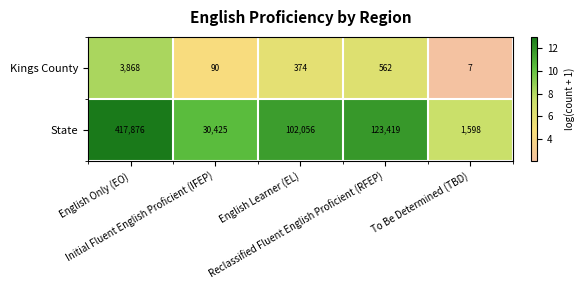

What is the sum of all Kings County values?

4901